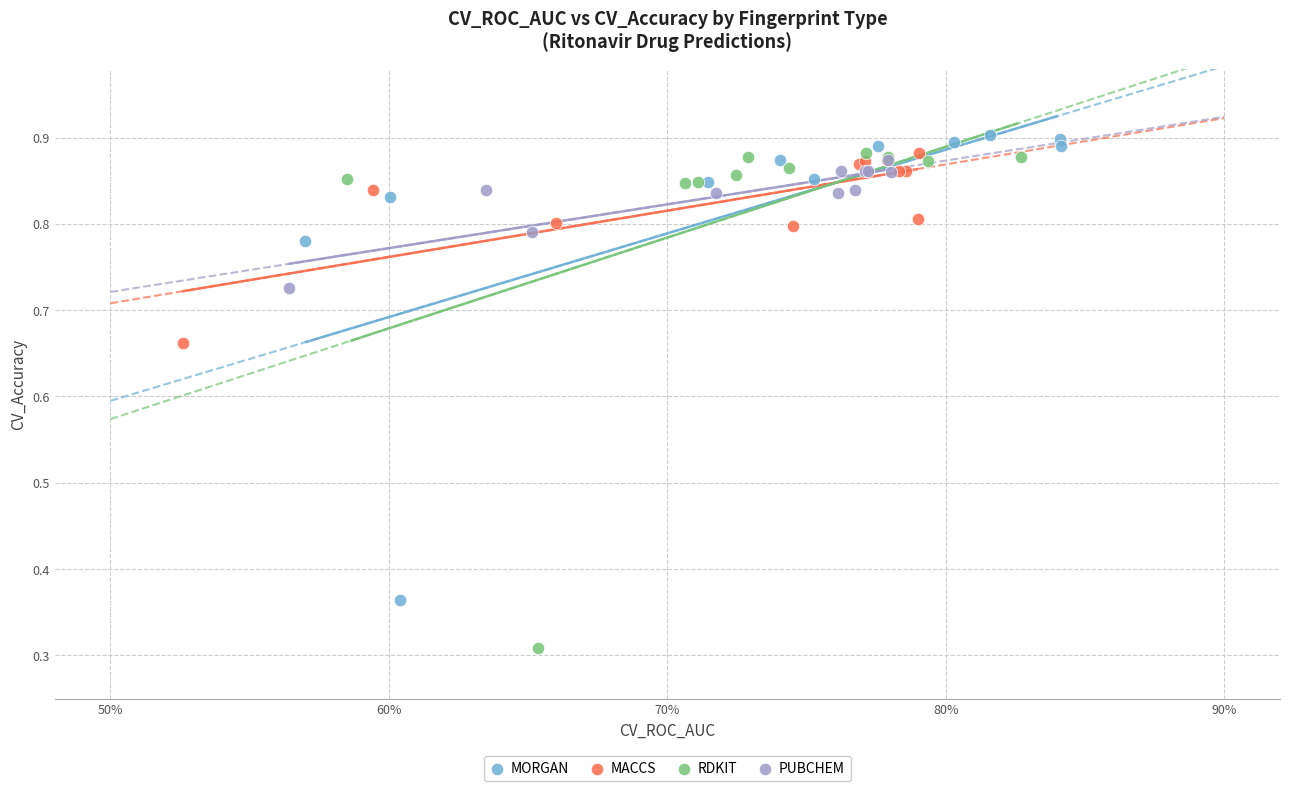

Which series reaches the minimum Y coordinate?

RDKIT